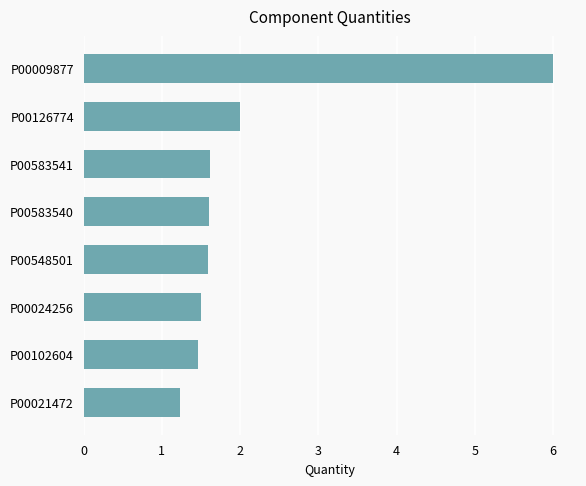

Which label corresponds to the smallest value in the chart?

P00021472